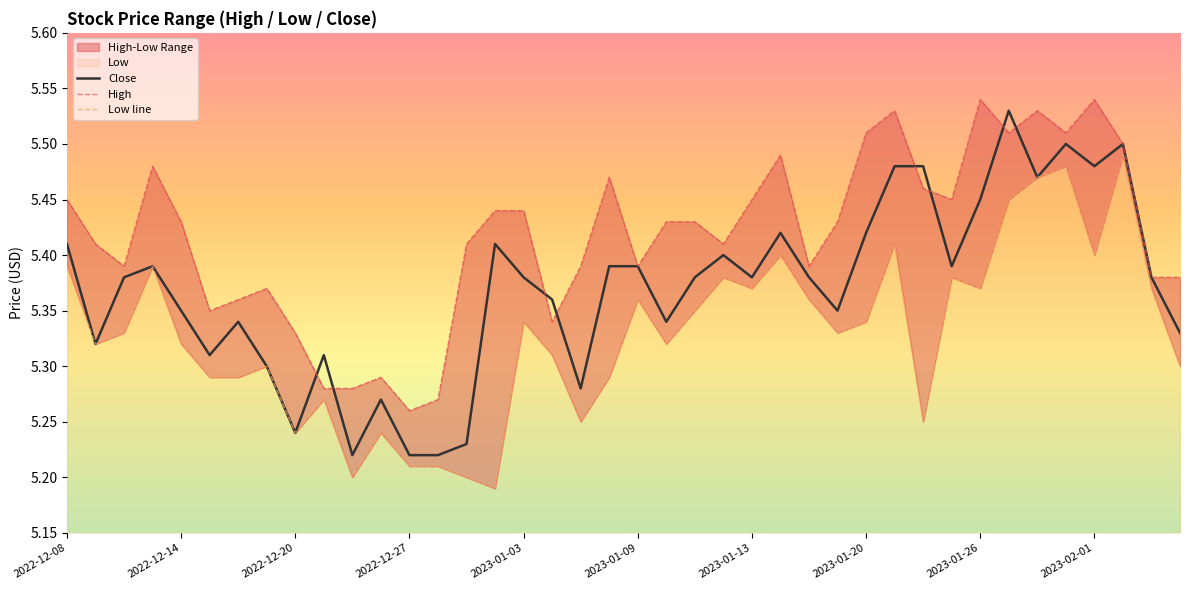

Between 2022-12-29 and 2022-12-28, which is larger?

2022-12-29